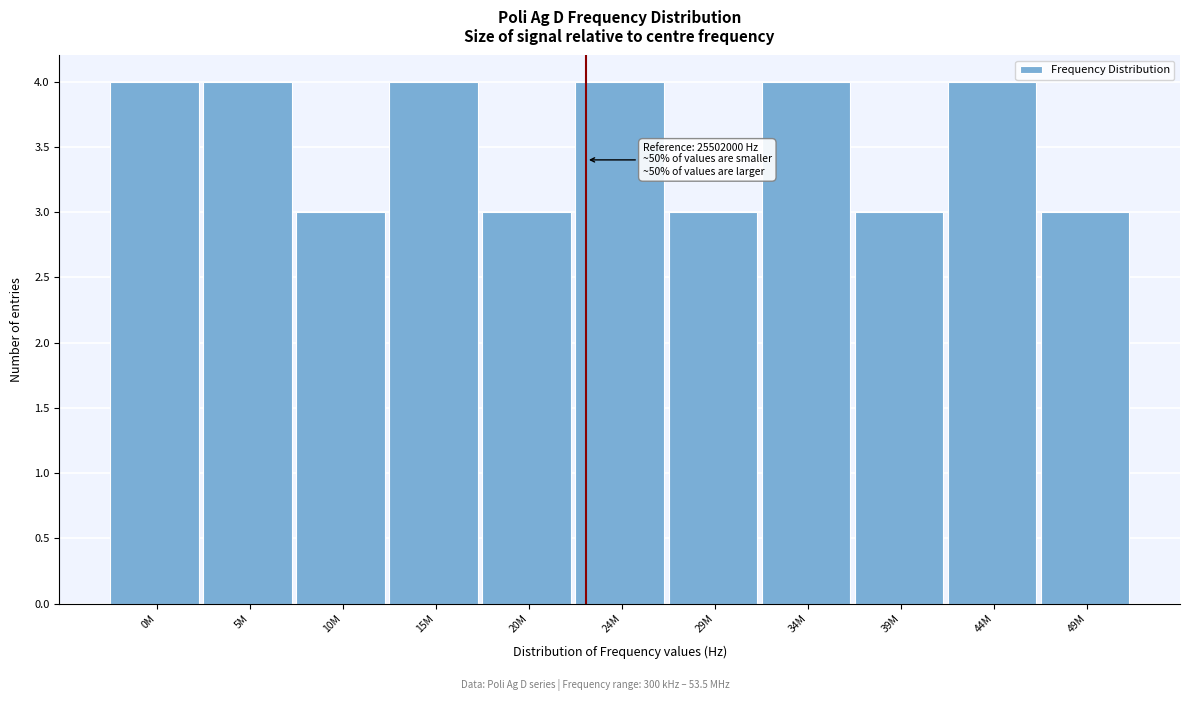

Reading left to right, transcribe all the data shown in this chart.

4	4	3	4	3	4	3	4	3	4	3